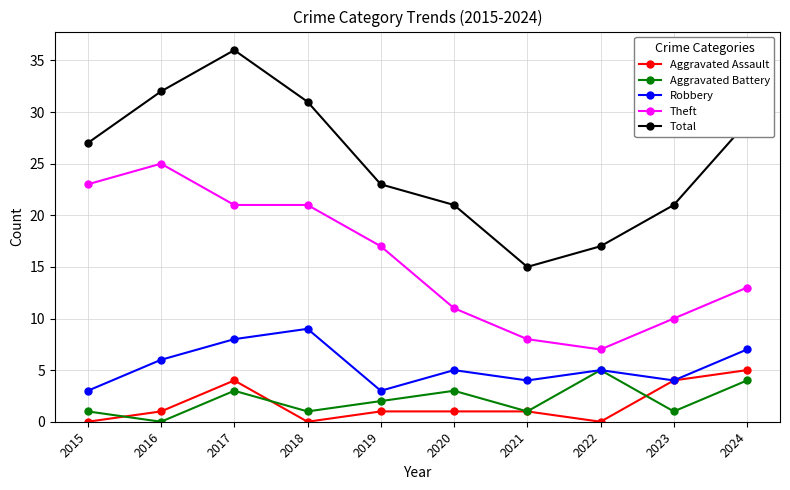

The Aggravated Battery series shows 2 at 2024. True or false?

False